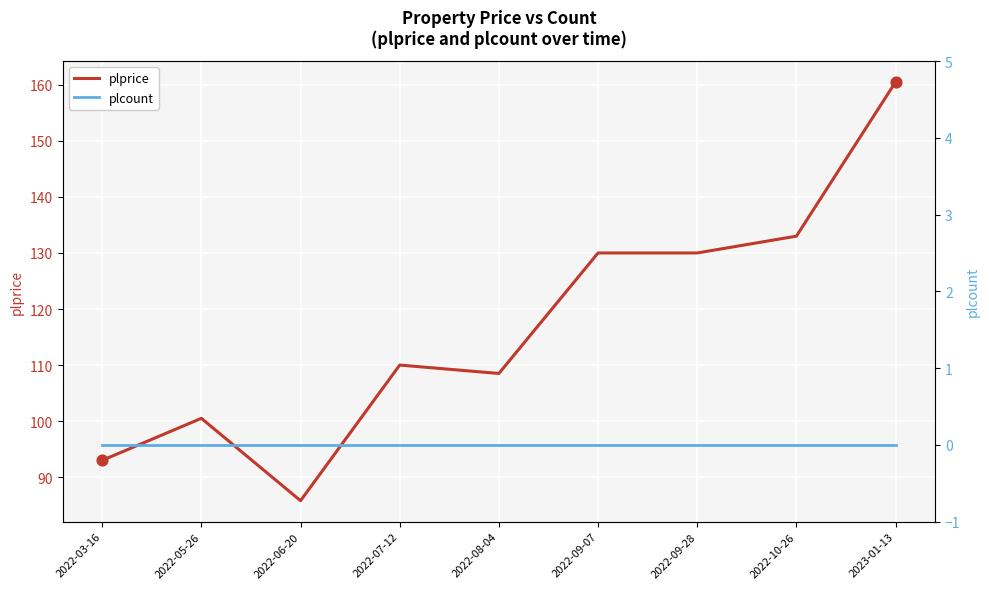

What are all the series names shown in the legend?

plprice, plcount